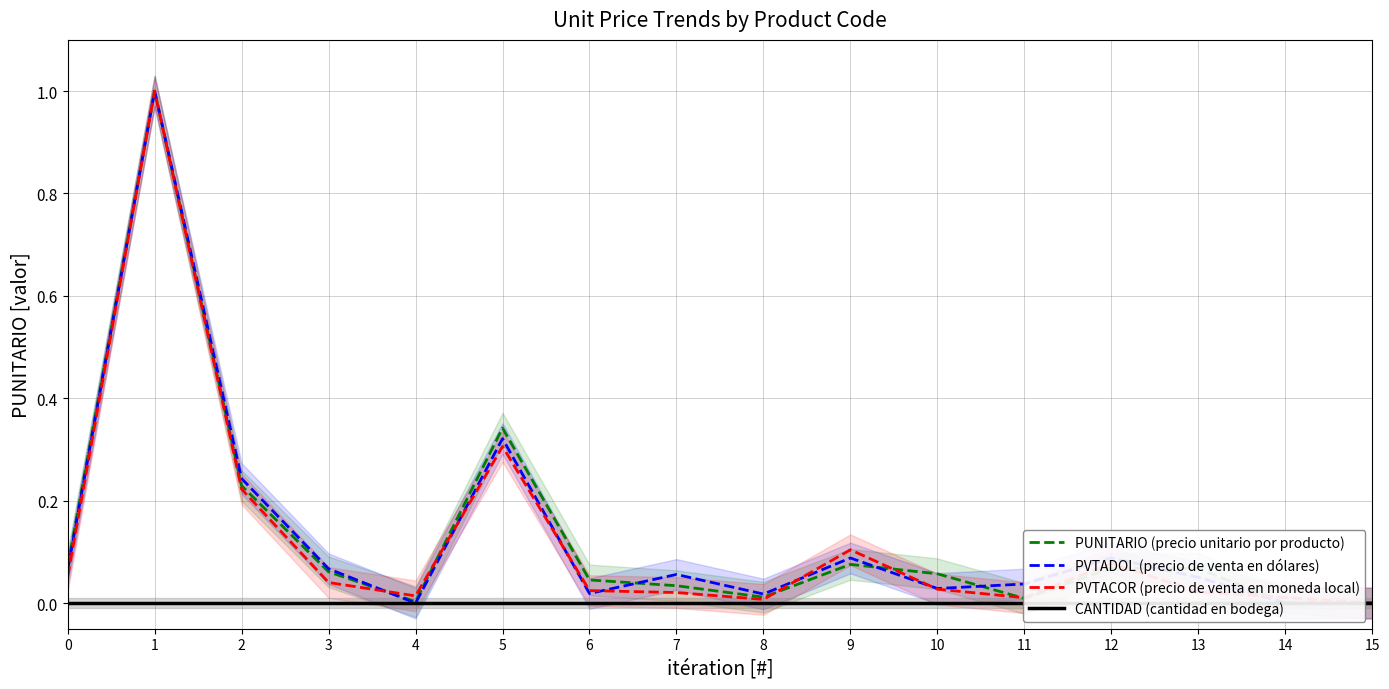

The value of PUNITARIO (precio unitario por producto) at 3 is 0.1. True or false?

True